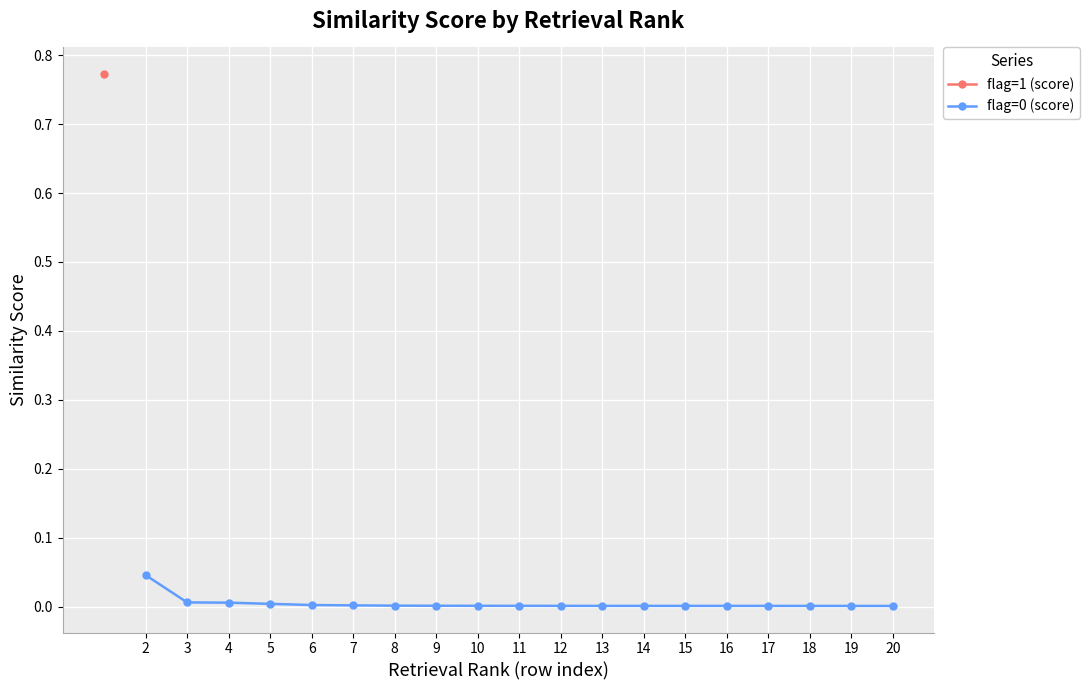

Is this an area chart (filled region under the line)?

No